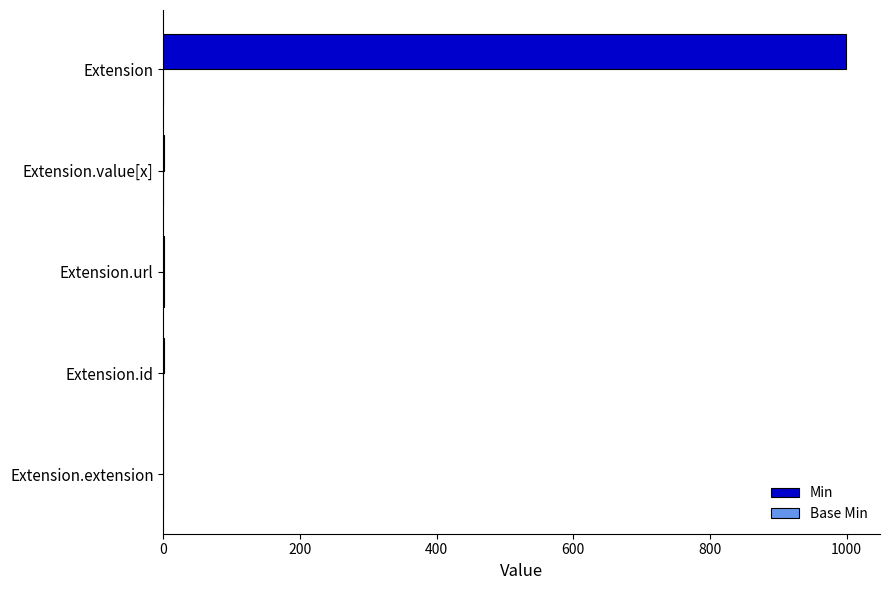

Count the number of categories in the chart.

5